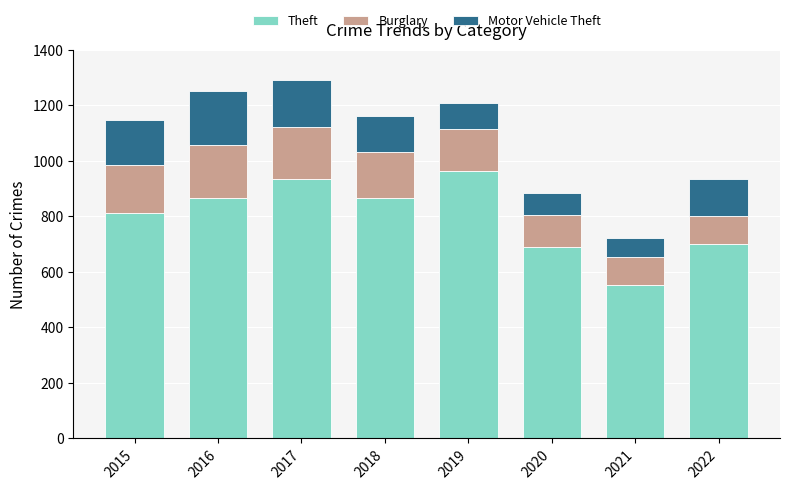

What is the total value across all series at 2015?

1149